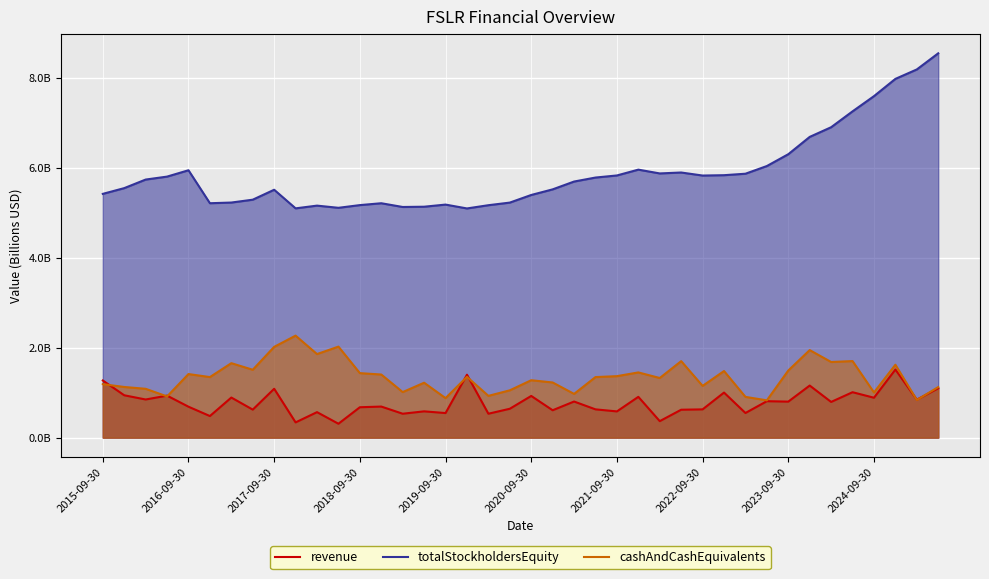

What is the sum of the revenue values at 24 and 18?

1.1